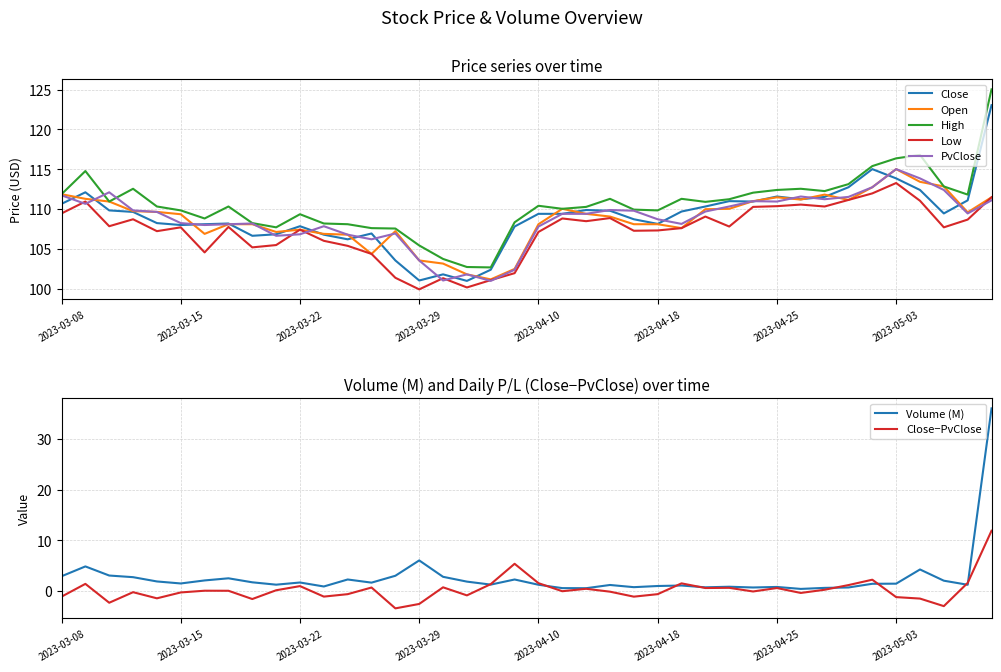

At which label is PvClose closest to 108?

2023-03-16